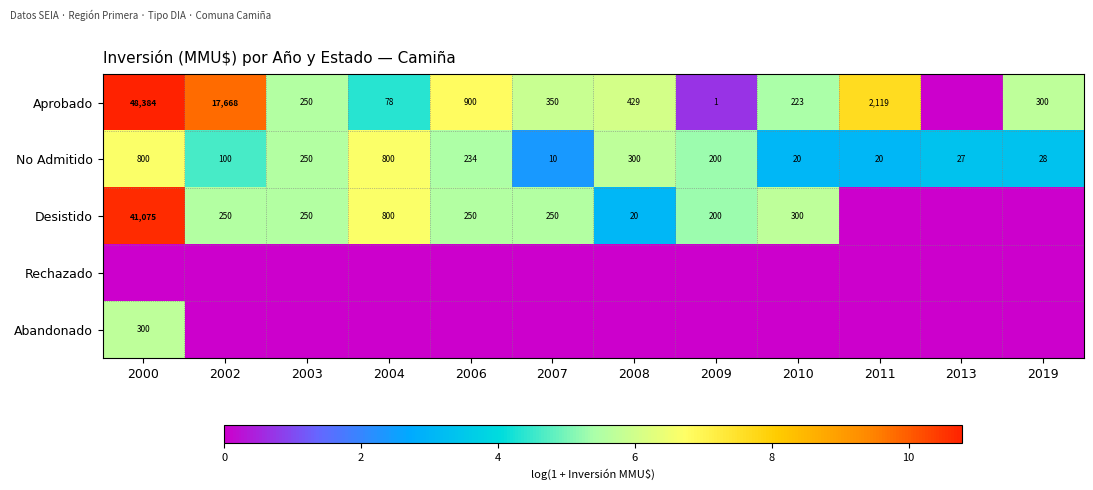

The Desistido series shows 126 at 2009. True or false?

False